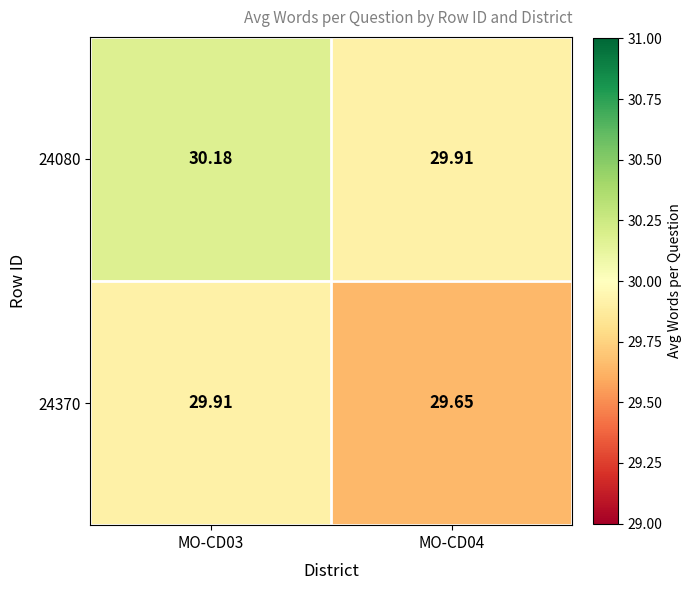

What is the spread (max minus min) of values at MO-CD04?

0.3